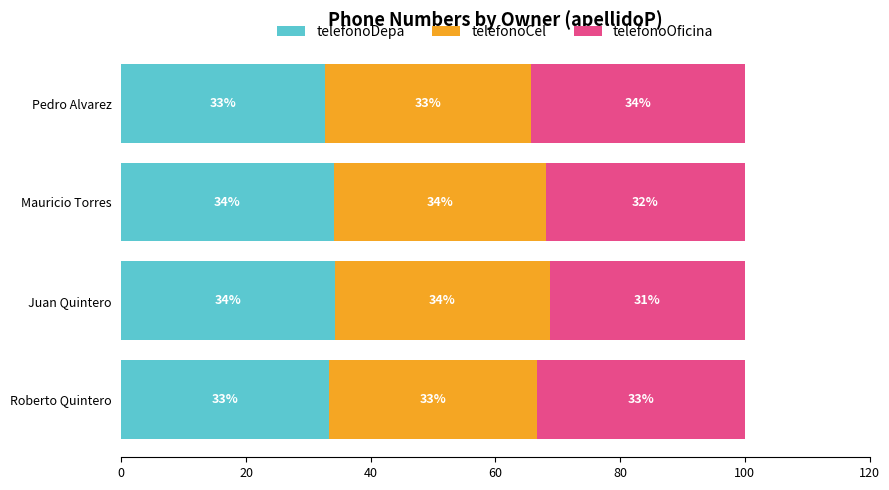

What is the maximum value for telefonoDepa?

34.2